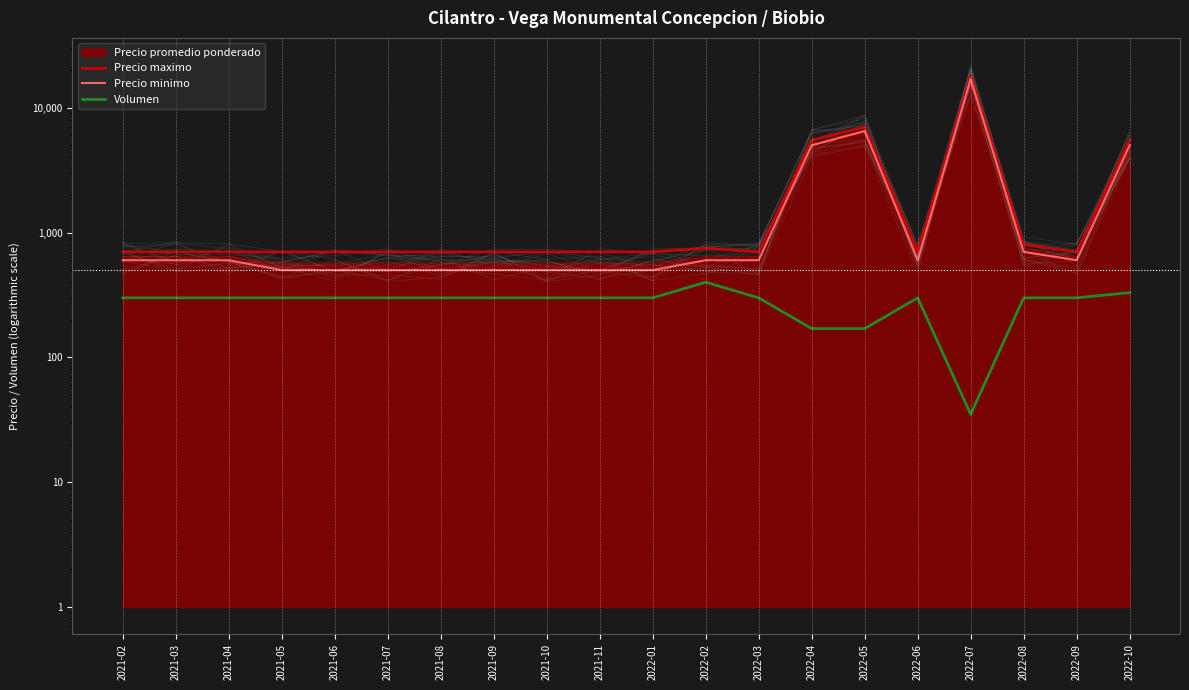

At which category does Precio maximo reach its first local valley?

2022-03